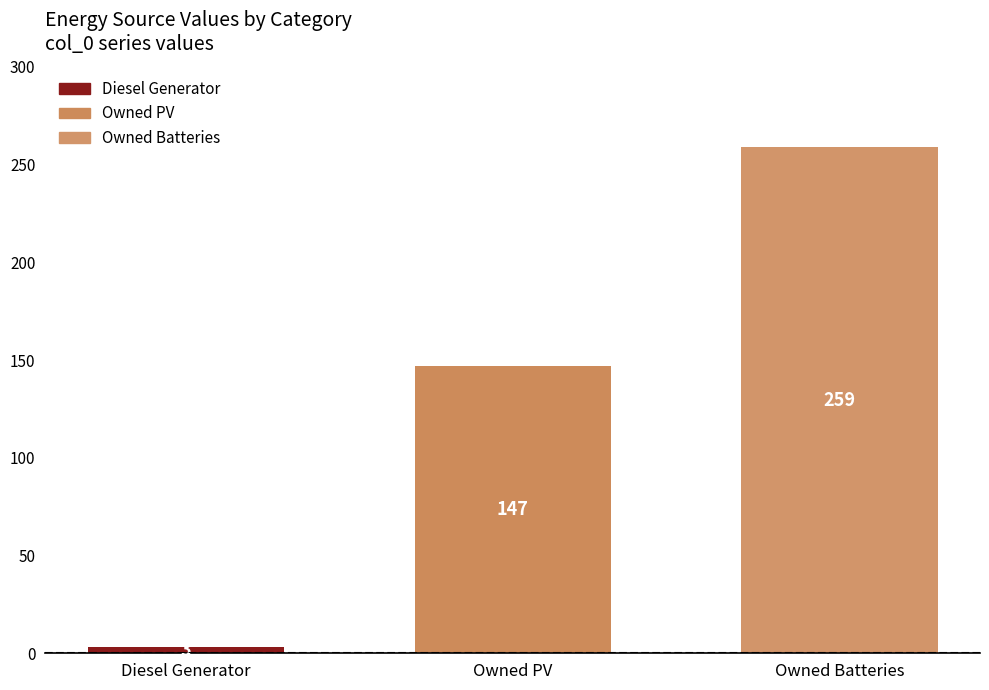

How many values are between 3 and 259?

3